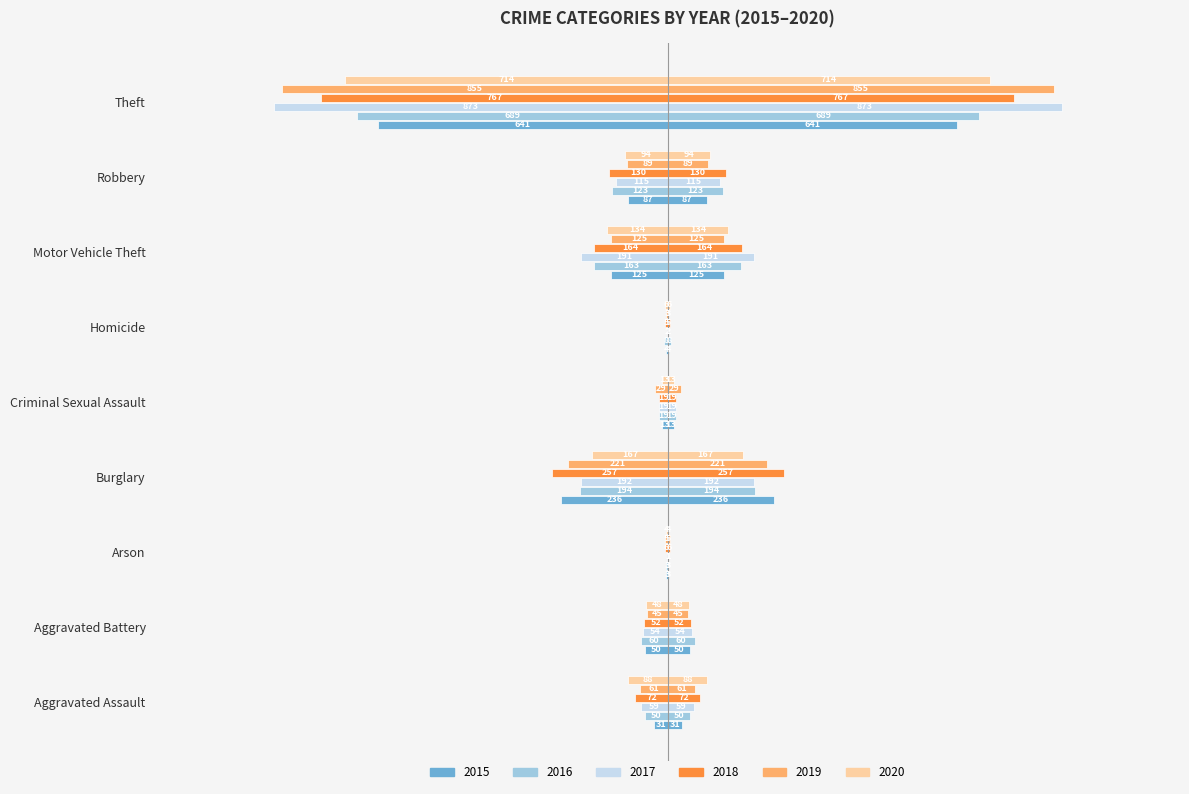

What is the difference between the 2020 values at Aggravated Assault and Motor Vehicle Theft?

46